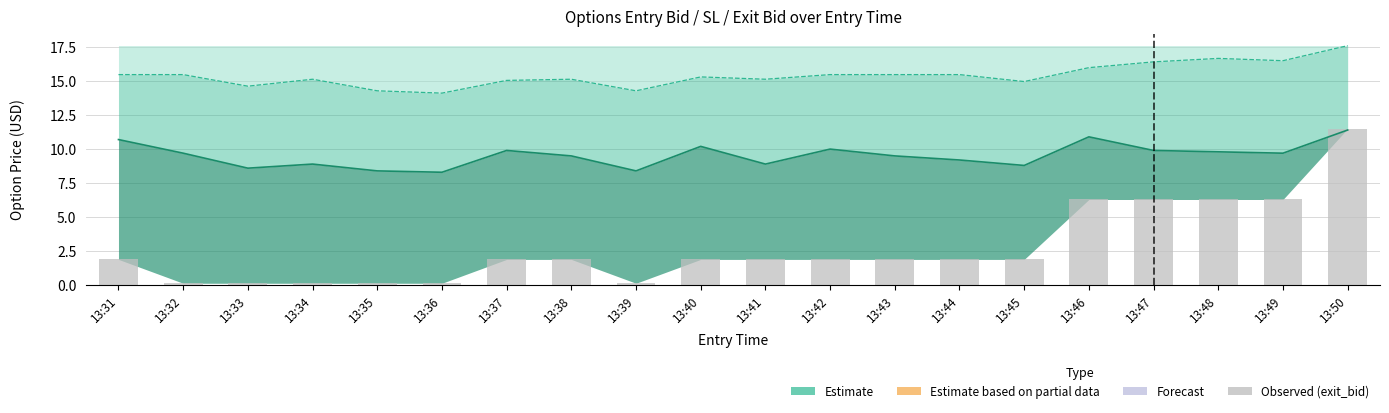

At which category does the chart reach its minimum across all series?

13:32